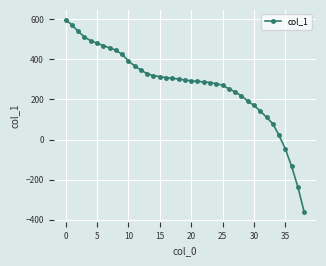

What is the sum of all values?

10628